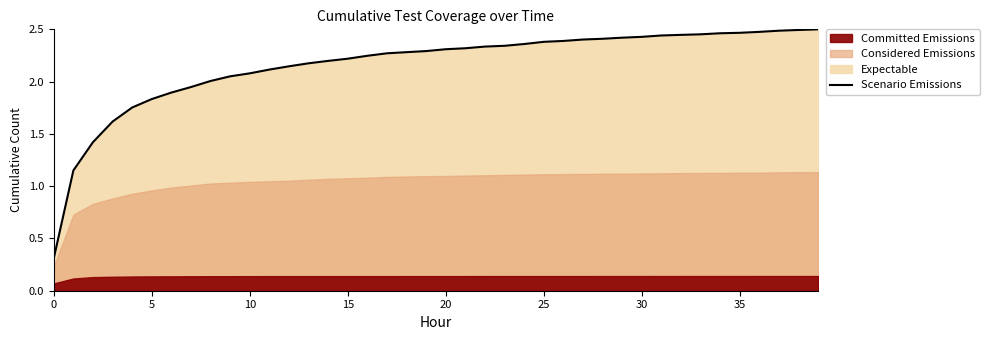

What is the difference between the values at 24 and 0?

2.0